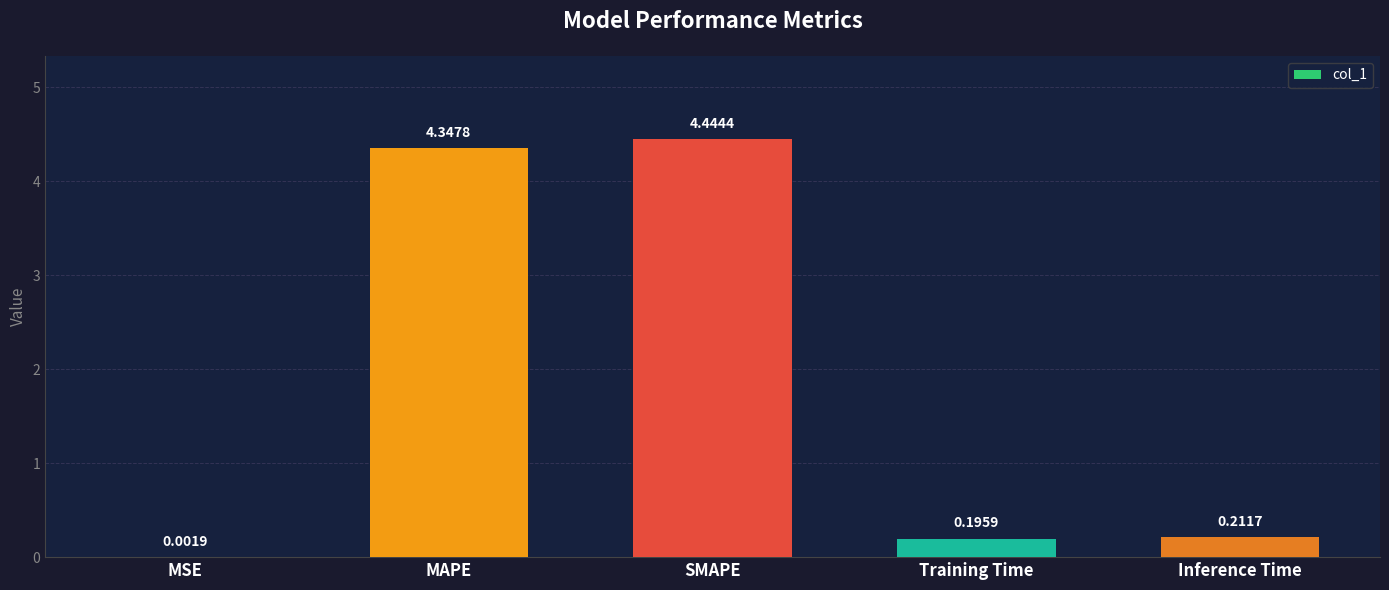

What is the sum of the values at Training Time and MAPE?

4.5